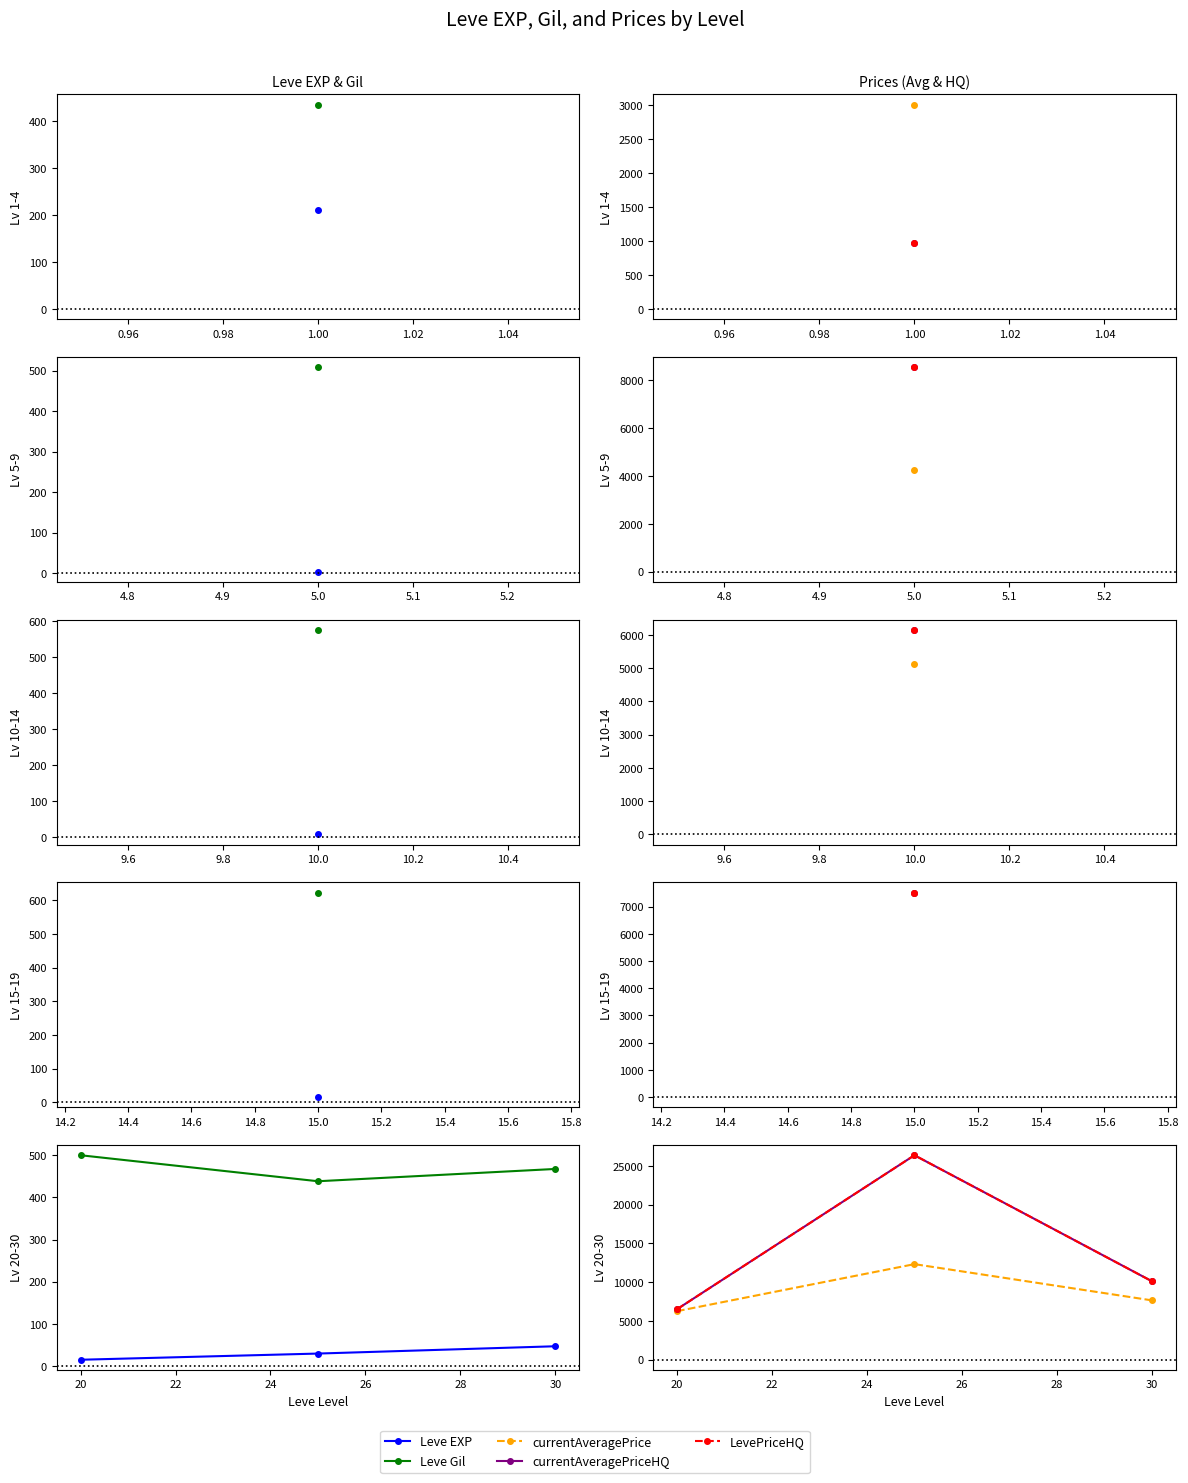

What are all the series names shown in the legend?

Leve EXP, Leve Gil, currentAveragePrice, currentAveragePriceHQ, LevePriceHQ